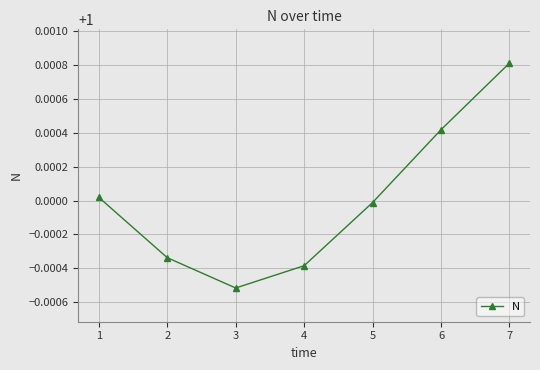

Between 2 and 7, which is larger?

7